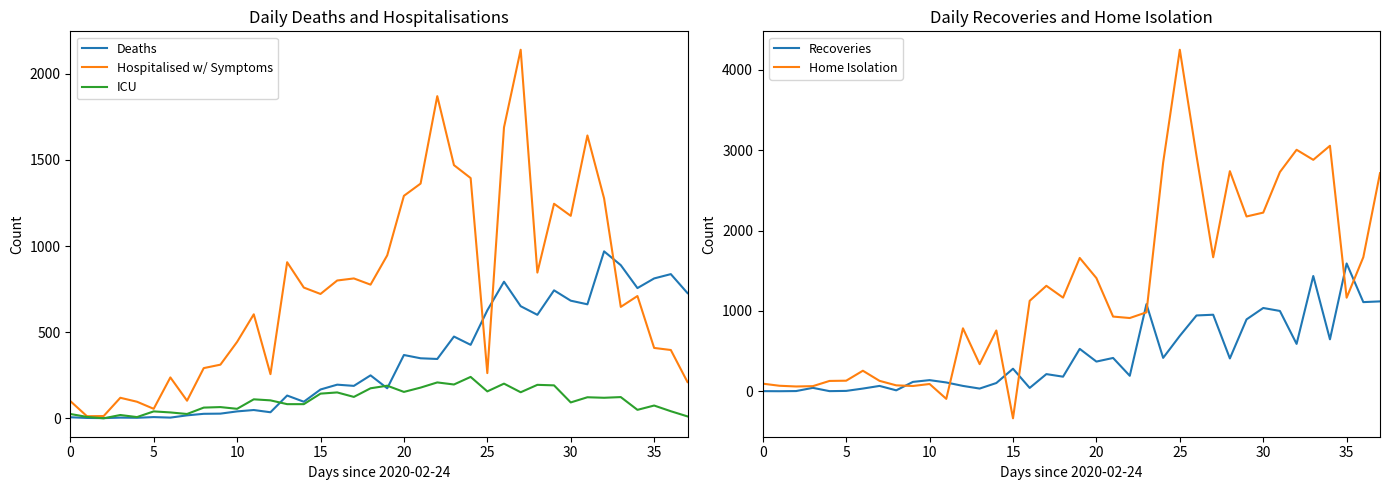

How many series are shown in this chart?

5